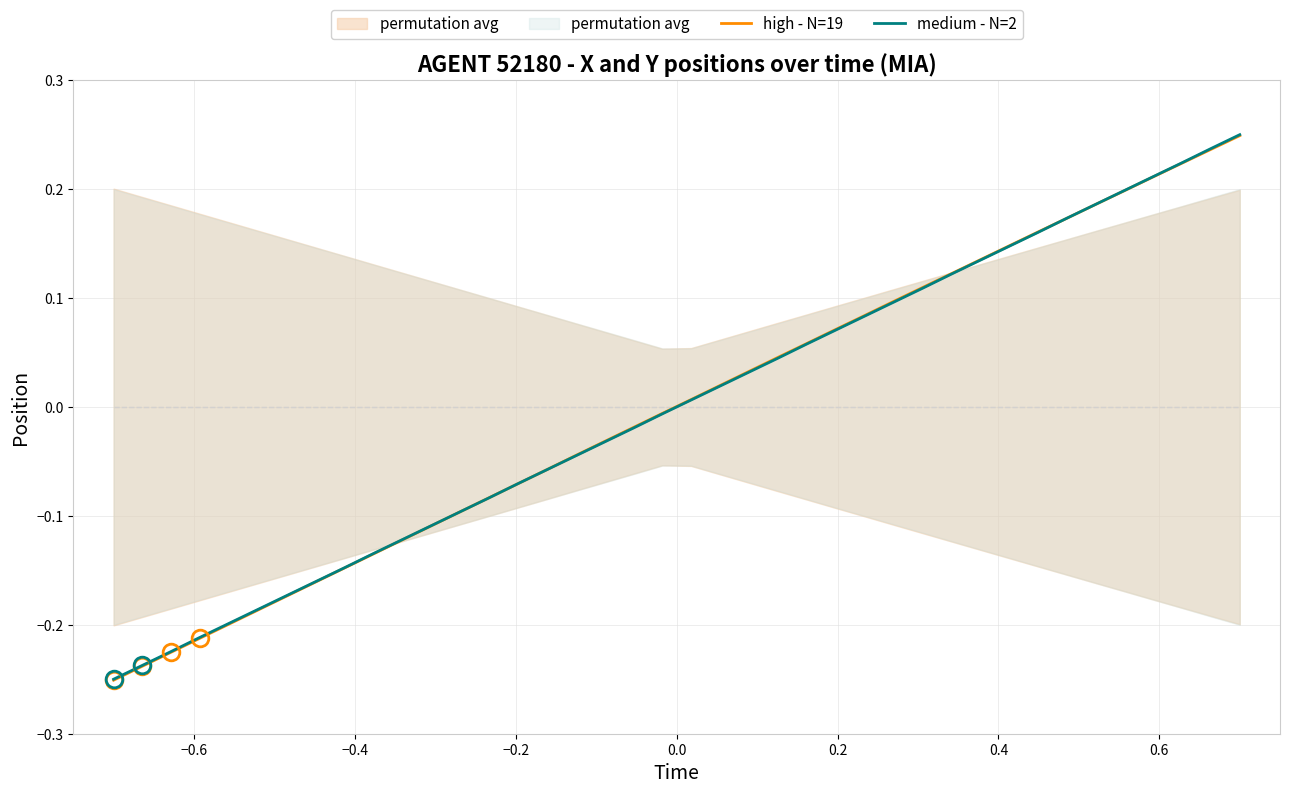

How many values in the high - N=19 series exceed 0?

20